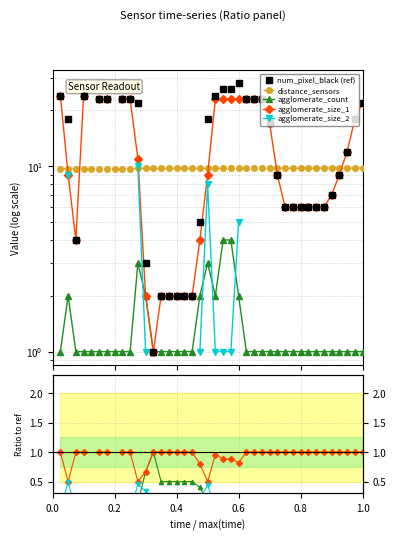

How many positive values does the agglomerate_size_2 series have?

9